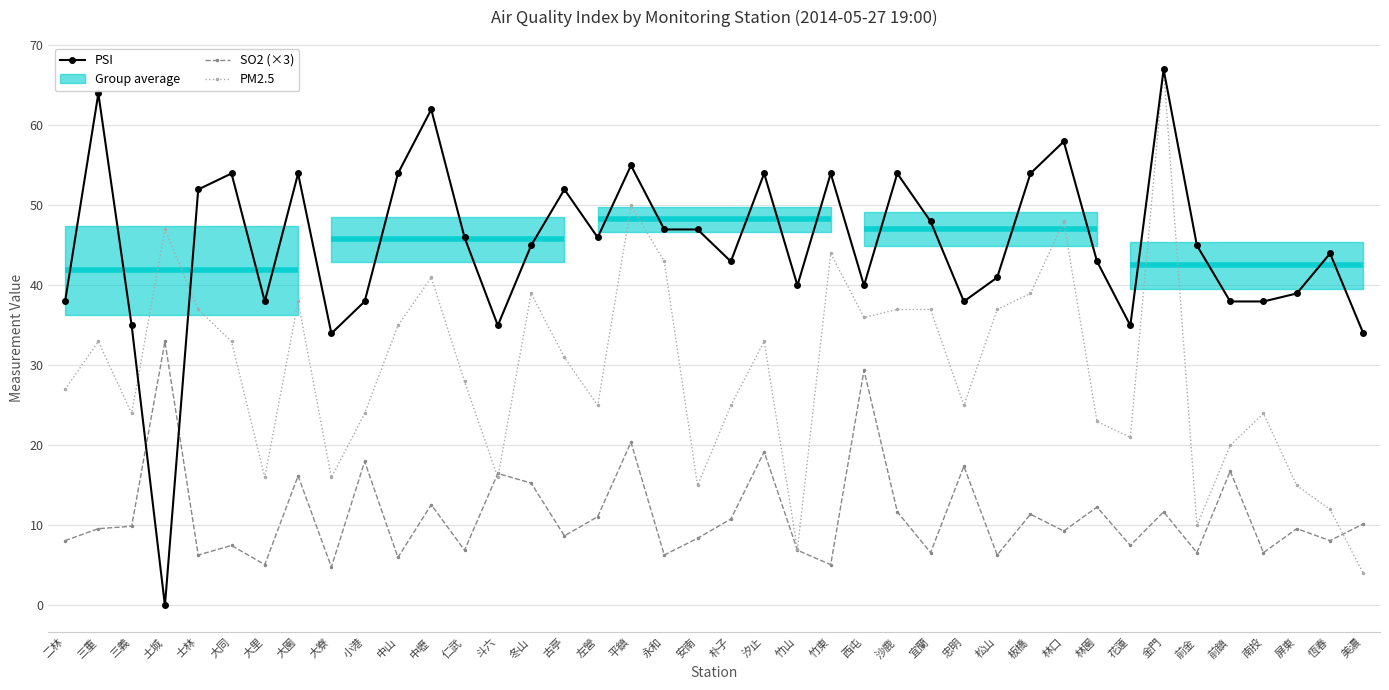

Where does the SO2 (×3) series first go above 9?

三重